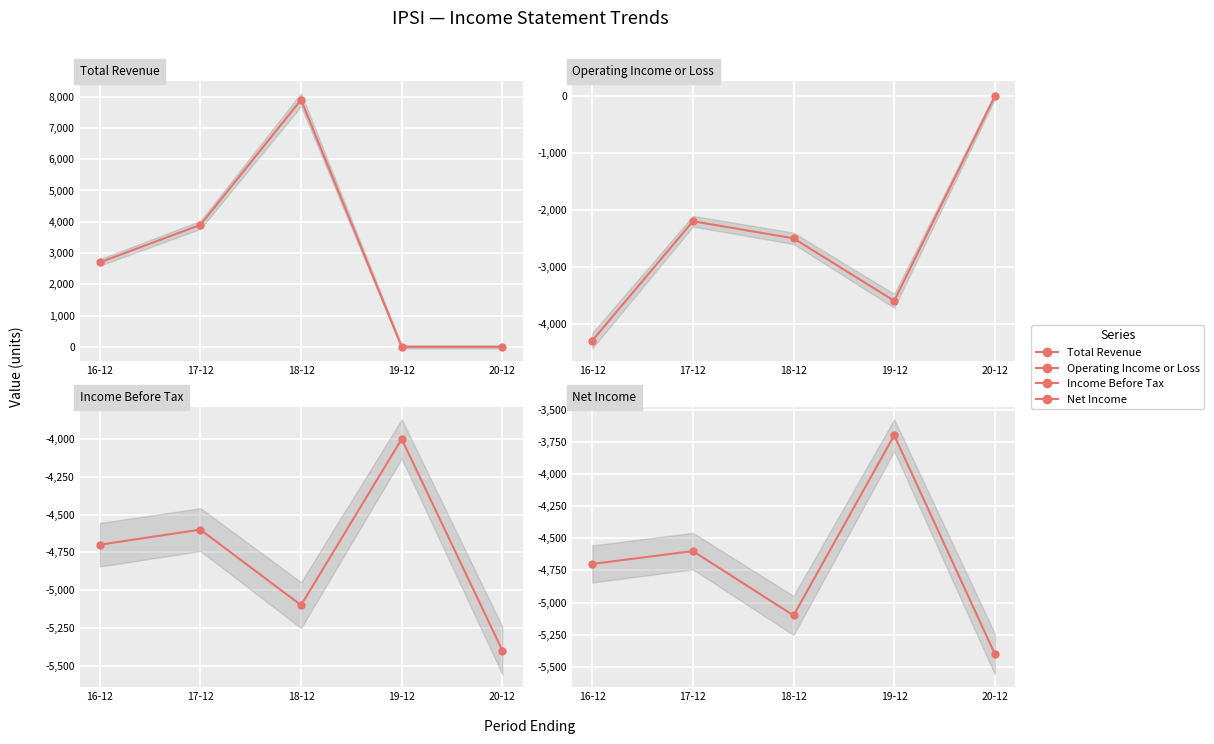

In Net Income, how many points are lower than both neighbors (excluding endpoints)?

1